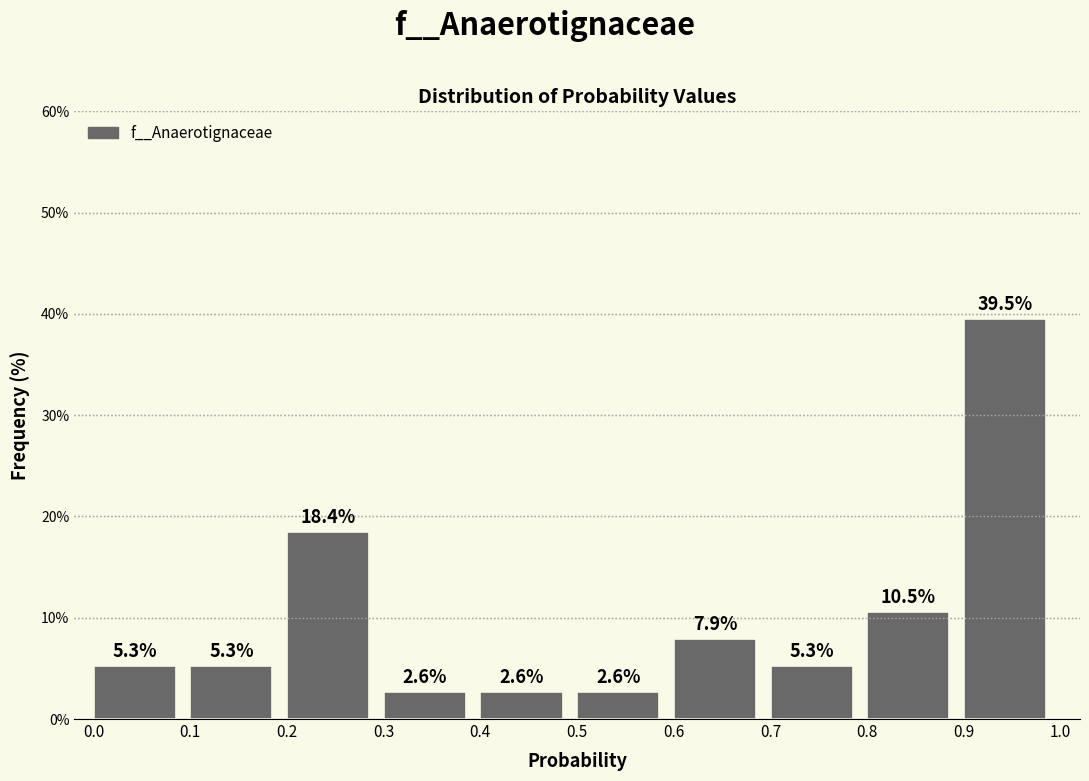

Reading left to right, list every bar in this chart as the range it spans on the x-axis followed by its height.

0.0 to 0.1: 5.3
0.1 to 0.2: 5.3
0.2 to 0.3: 18.4
0.3 to 0.4: 2.6
0.4 to 0.5: 2.6
0.5 to 0.6: 2.6
0.6 to 0.7: 7.9
0.7 to 0.8: 5.3
0.8 to 0.9: 10.5
0.9 to 1.0: 39.5